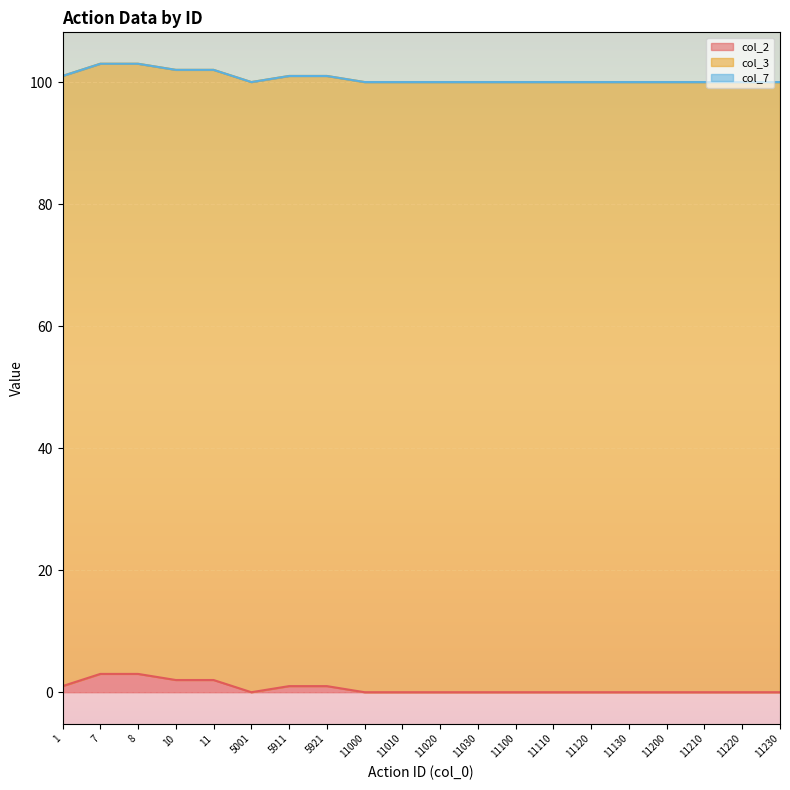

Reading left to right, transcribe all the data shown in this chart.

col_2: 1	3	3	2	2	0	1	1	0	0	0	0	0	0	0	0	0	0	0	0
col_3: 100	100	100	100	100	100	100	100	100	100	100	100	100	100	100	100	100	100	100	100
col_7: 0	0	0	0	0	0	0	0	0	0	0	0	0	0	0	0	0	0	0	0